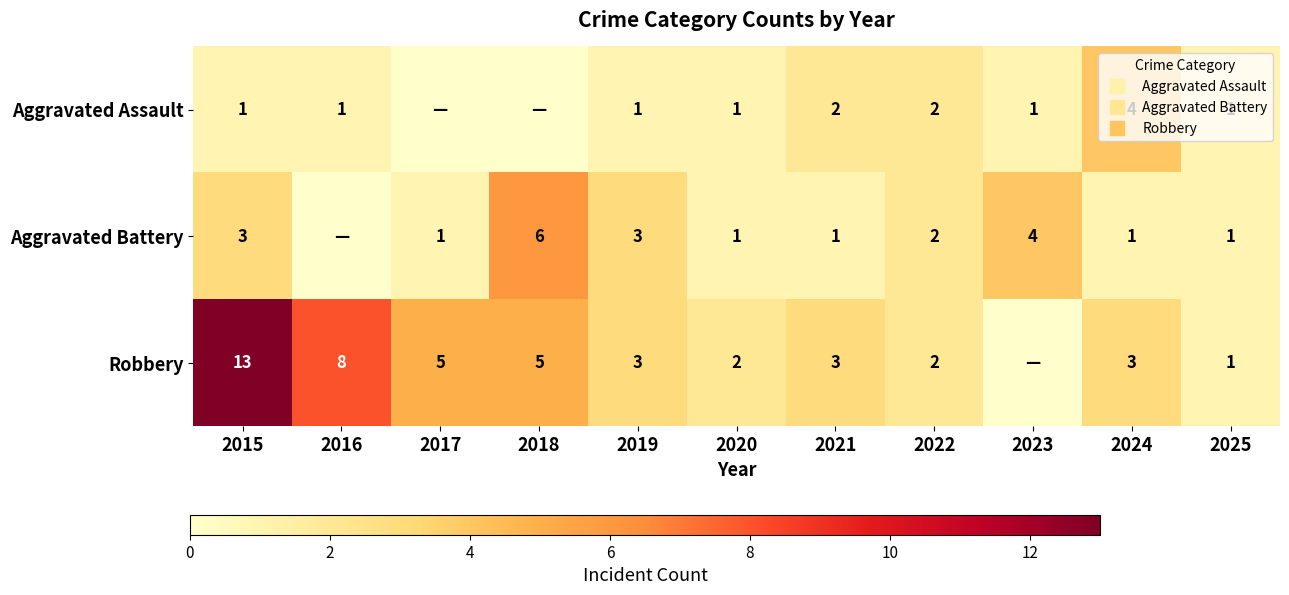

At how many categories does at least one series exceed 2?

8